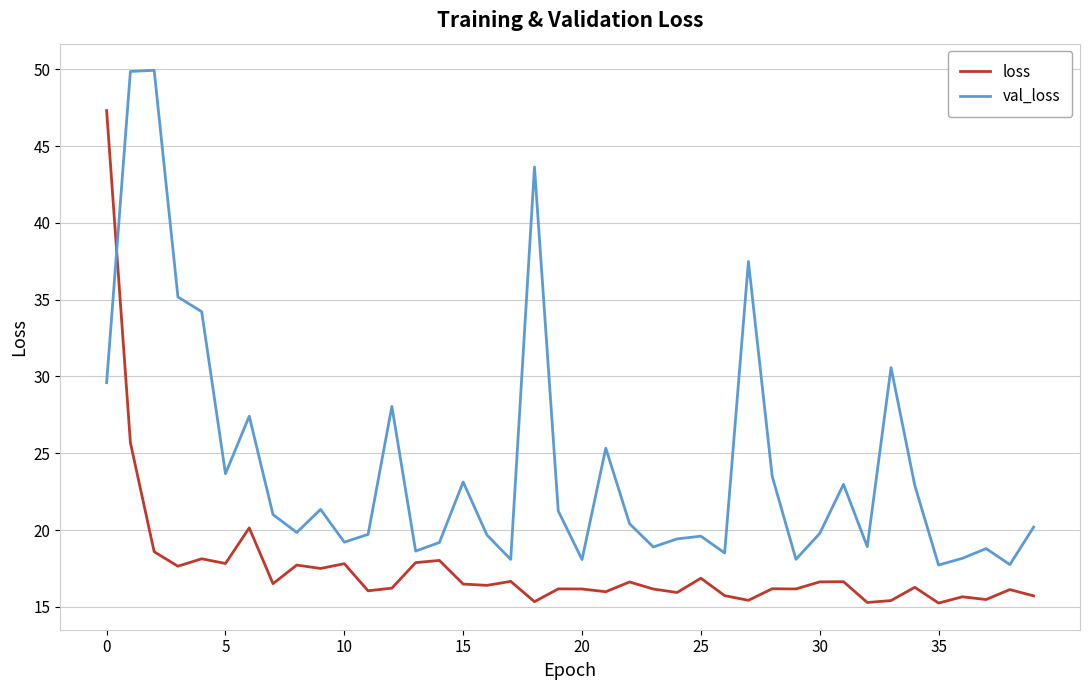

What are all the series names shown in the legend?

loss, val_loss